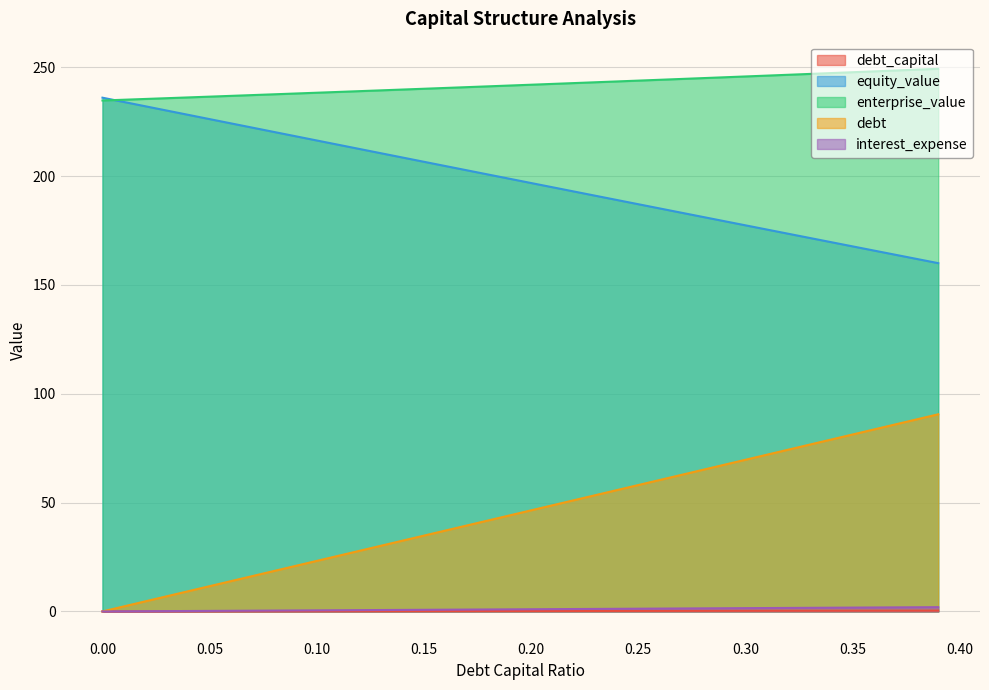

Reading right to left, list all the values displayed in this chart.

debt_capital: 0.4	0.4	0.4	0.4	0.3	0.3	0.3	0.3	0.3	0.3	0.3	0.3	0.3	0.3	0.2	0.2	0.2	0.2	0.2	0.2	0.2	0.2	0.2	0.2	0.1	0.1	0.1	0.1	0.1	0.1	0.1	0.1	0.1	0.1	0.1	0.0	0.0	0.0	0.0	0.0
equity_value: 160.0	161.9	163.8	165.8	167.7	169.6	171.6	173.5	175.4	177.4	179.3	181.2	183.2	185.1	187.1	189.0	190.9	192.9	194.8	196.8	198.7	200.7	202.6	204.6	206.5	208.5	210.5	212.4	214.4	216.3	218.3	220.3	222.2	224.2	226.1	228.1	230.1	232.0	234.0	236.0
enterprise_value: 249.3	248.9	248.5	248.1	247.7	247.3	246.9	246.5	246.1	245.7	245.3	245.0	244.6	244.2	243.8	243.4	243.1	242.7	242.3	241.9	241.6	241.2	240.8	240.5	240.1	239.7	239.4	239.0	238.6	238.3	237.9	237.5	237.2	236.8	236.5	236.1	235.8	235.4	235.0	234.7
debt: 90.6	88.2	85.9	83.6	81.3	78.9	76.6	74.3	72.0	69.7	67.3	65.0	62.7	60.4	58.0	55.7	53.4	51.1	48.8	46.4	44.1	41.8	39.5	37.2	34.8	32.5	30.2	27.9	25.5	23.2	20.9	18.6	16.3	13.9	11.6	9.3	7.0	4.6	2.3	0.0
interest_expense: 2.0	1.9	1.9	1.8	1.8	1.7	1.7	1.6	1.6	1.5	1.5	1.4	1.4	1.3	1.3	1.2	1.2	1.1	1.1	1.0	1.0	0.9	0.9	0.8	0.8	0.7	0.7	0.6	0.6	0.5	0.5	0.4	0.4	0.3	0.3	0.2	0.2	0.1	0.1	0.0